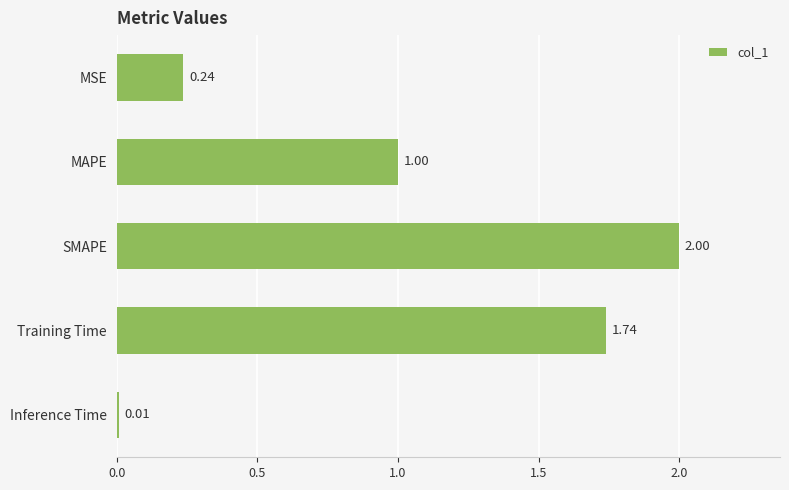

Rank the categories by value from lowest to highest.

Inference Time, MSE, MAPE, Training Time, SMAPE